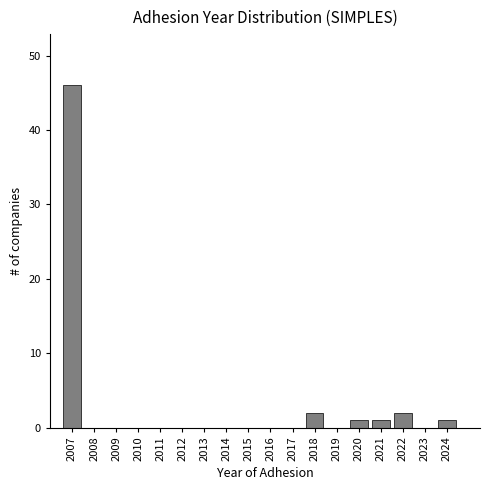

Reading left to right, transcribe all the data shown in this chart.

2007=46	2008=0	2009=0	2010=0	2011=0	2012=0	2013=0	2014=0	2015=0	2016=0	2017=0	2018=2	2019=0	2020=1	2021=1	2022=2	2023=0	2024=1